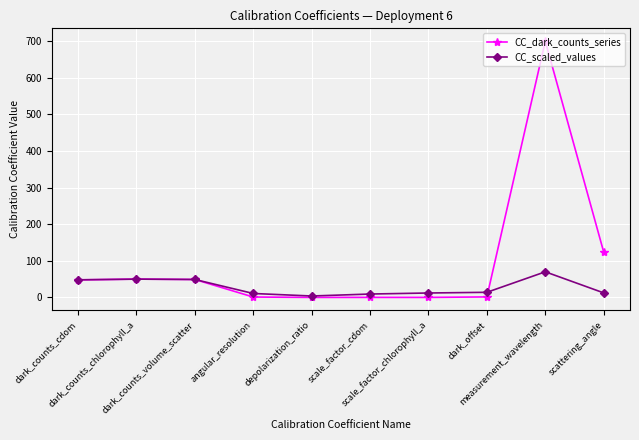

How many values in the CC_scaled_values series are below 14?

5